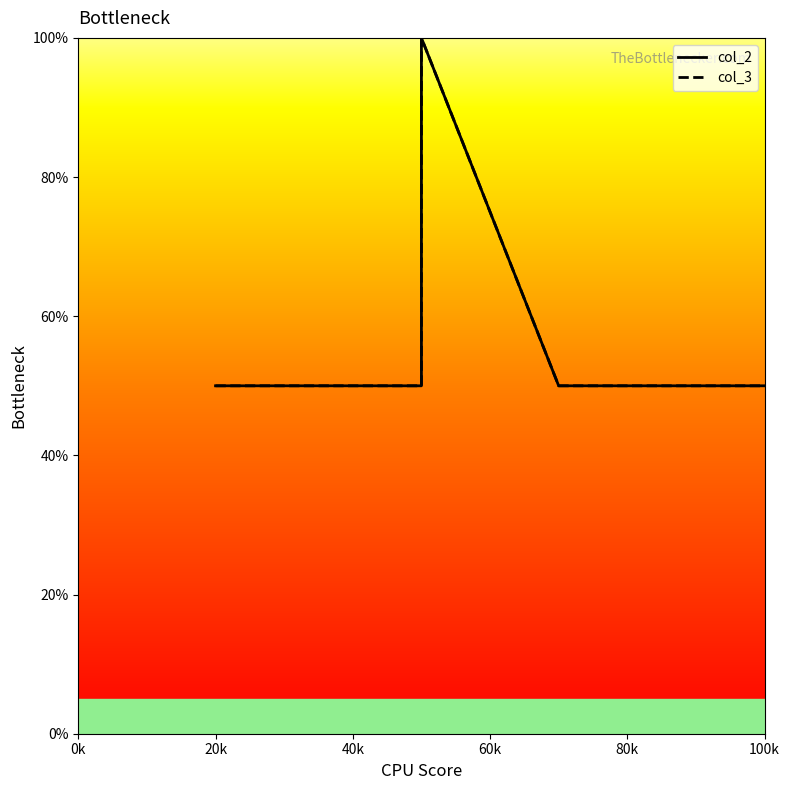

Count the number of categories in the chart.

5